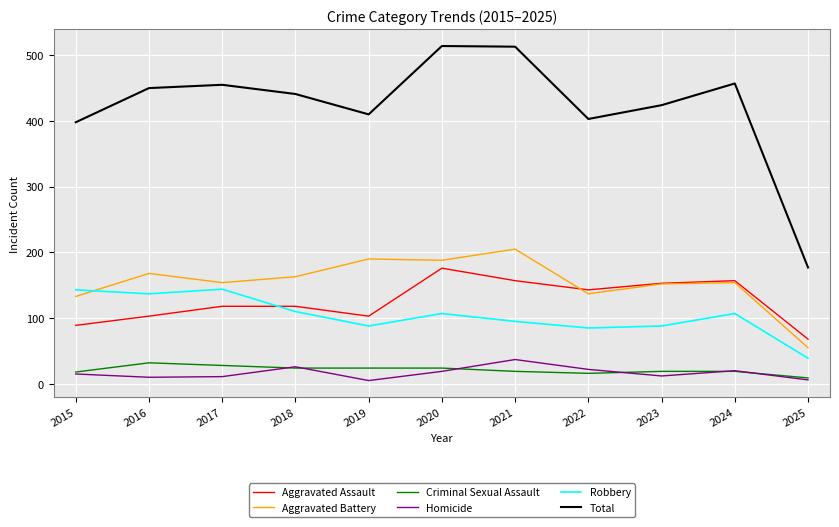

True or false: Aggravated Battery and Homicide intersect in this chart.

False